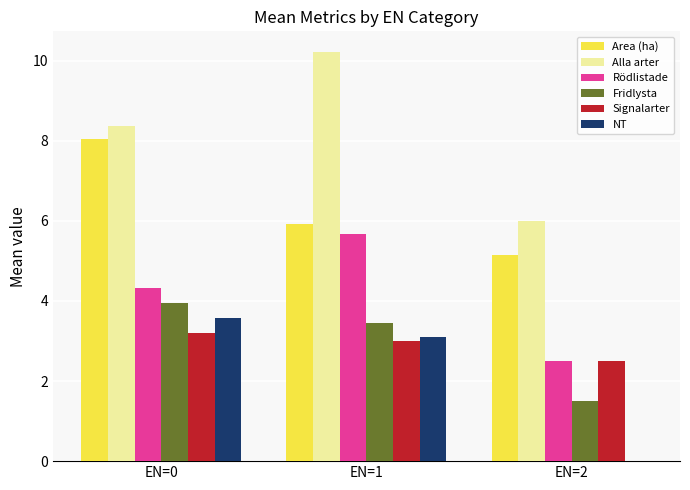

Which series changed the most between EN=1 and EN=2?

Alla arter